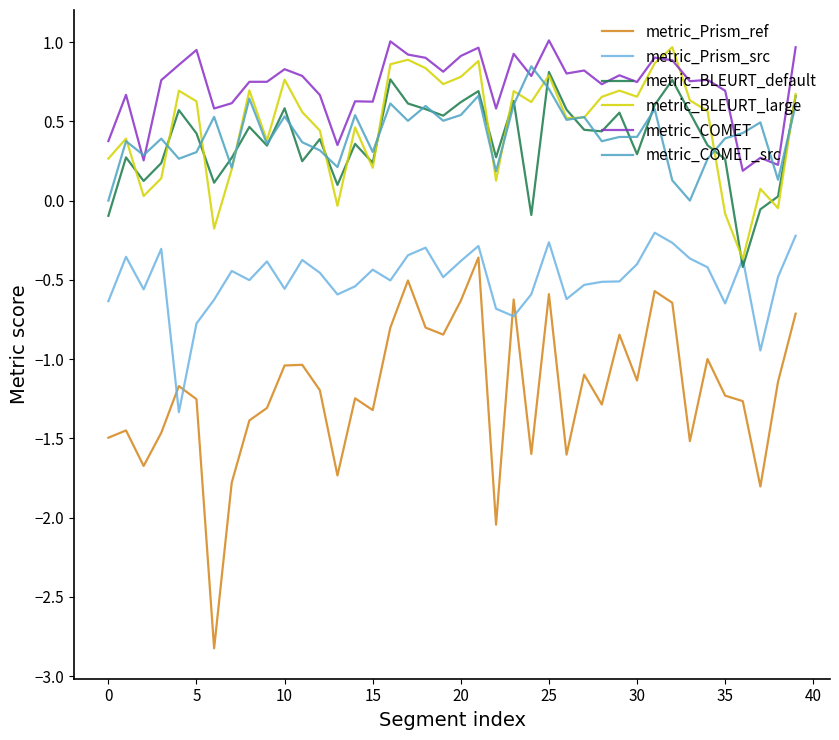

Which series has the widest spread of values?

metric_Prism_ref